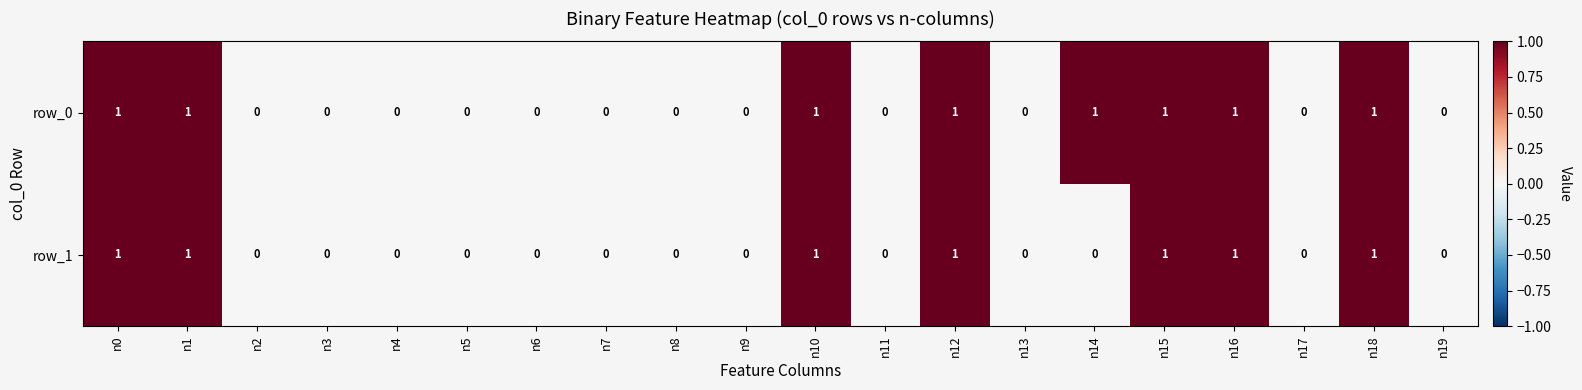

List the series in order of their overall mean, lowest first.

row_1, row_0